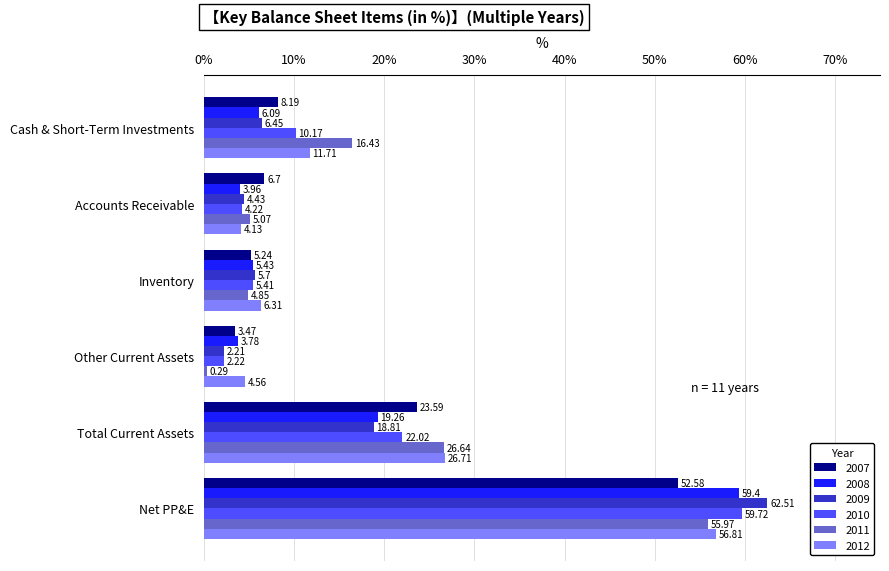

The 2009 series shows 22.3 at Net PP&E. True or false?

False